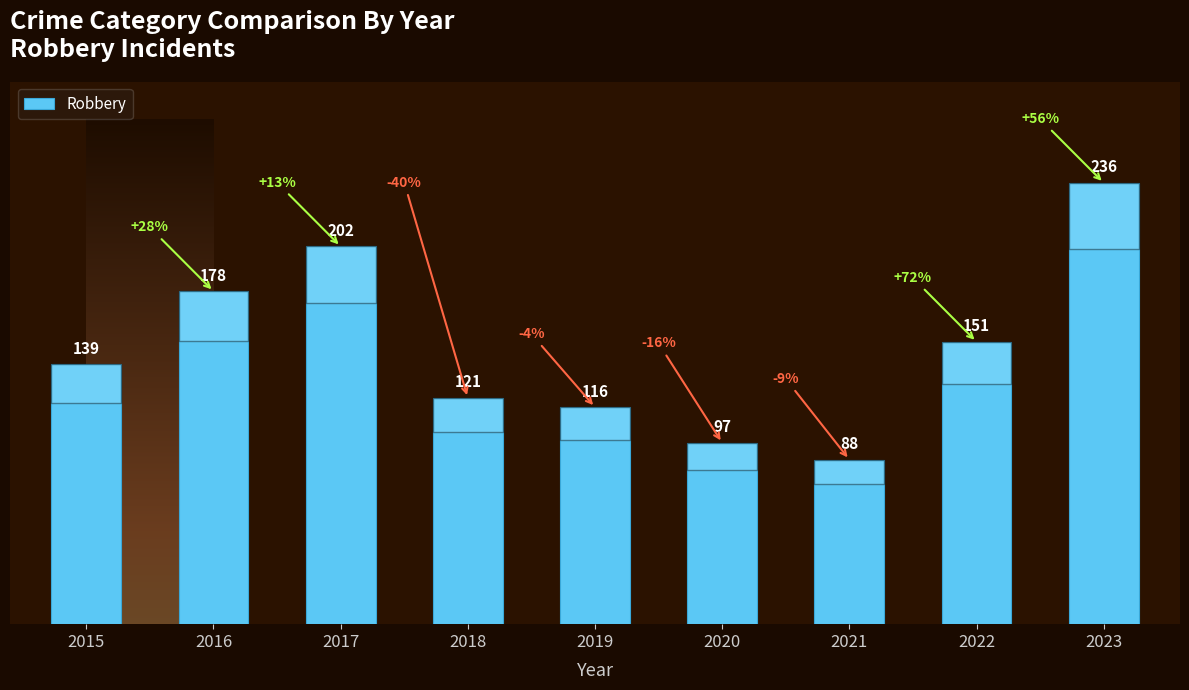

Read the value at 2019, to the nearest 5.

115